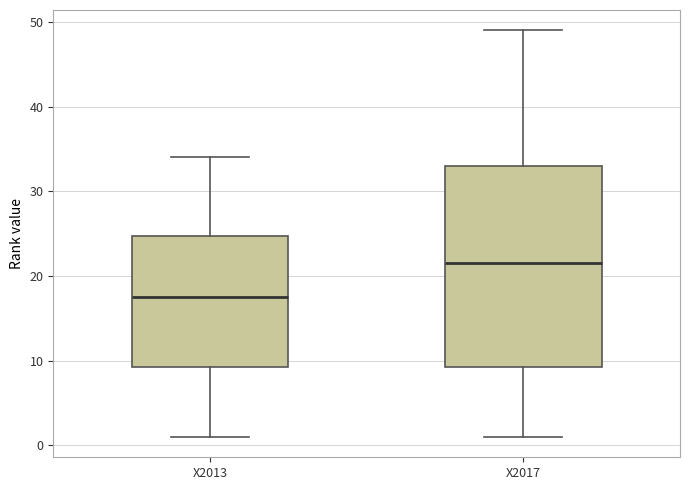

Where does the lower whisker of the box for X2013 end on the y-axis? The values are not printed on the chart, so give them approximately, as read against the axis.

1